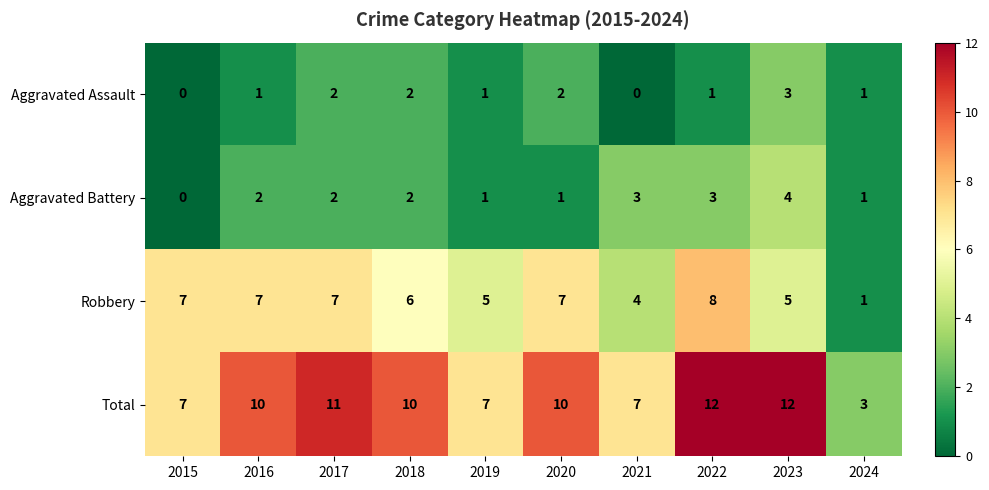

Is it true that Total equals 5 at 2024?

False